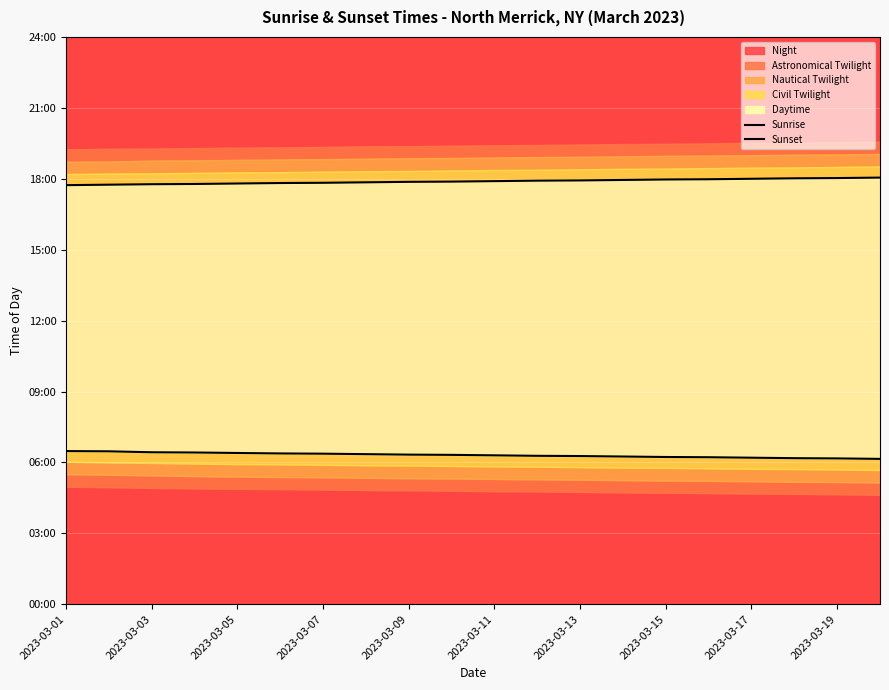

At which category is the sum across all series the highest?

2023-03-03